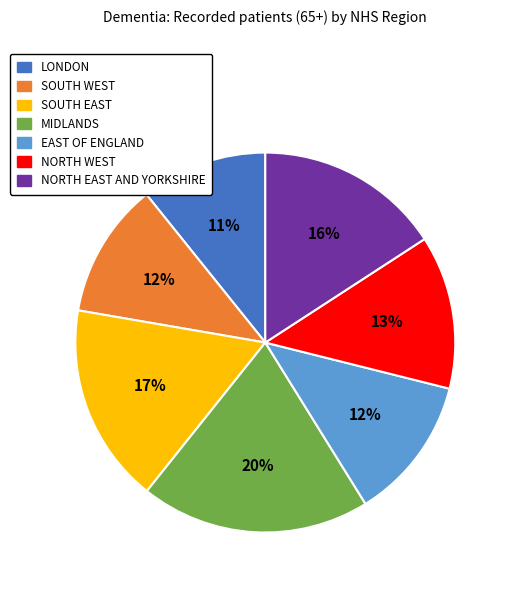

To the nearest percent, what percentage of the pie is LONDON?

11%